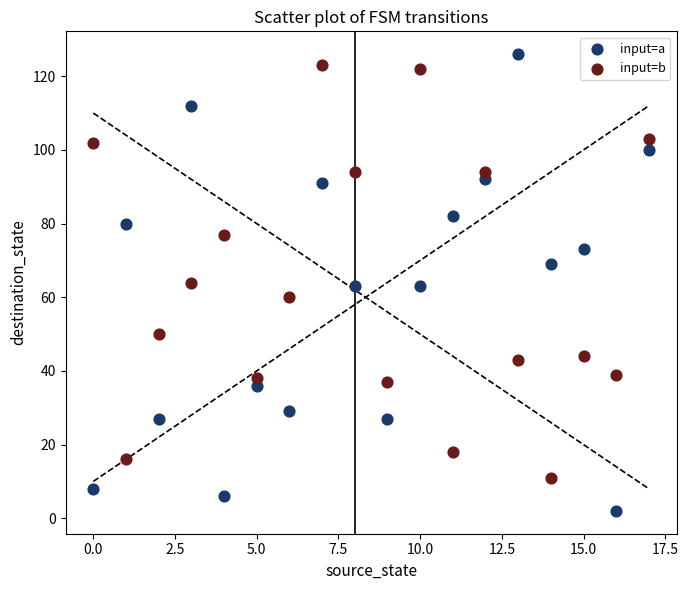

Across all data points, what is the range of Y values (max minus min)?

124